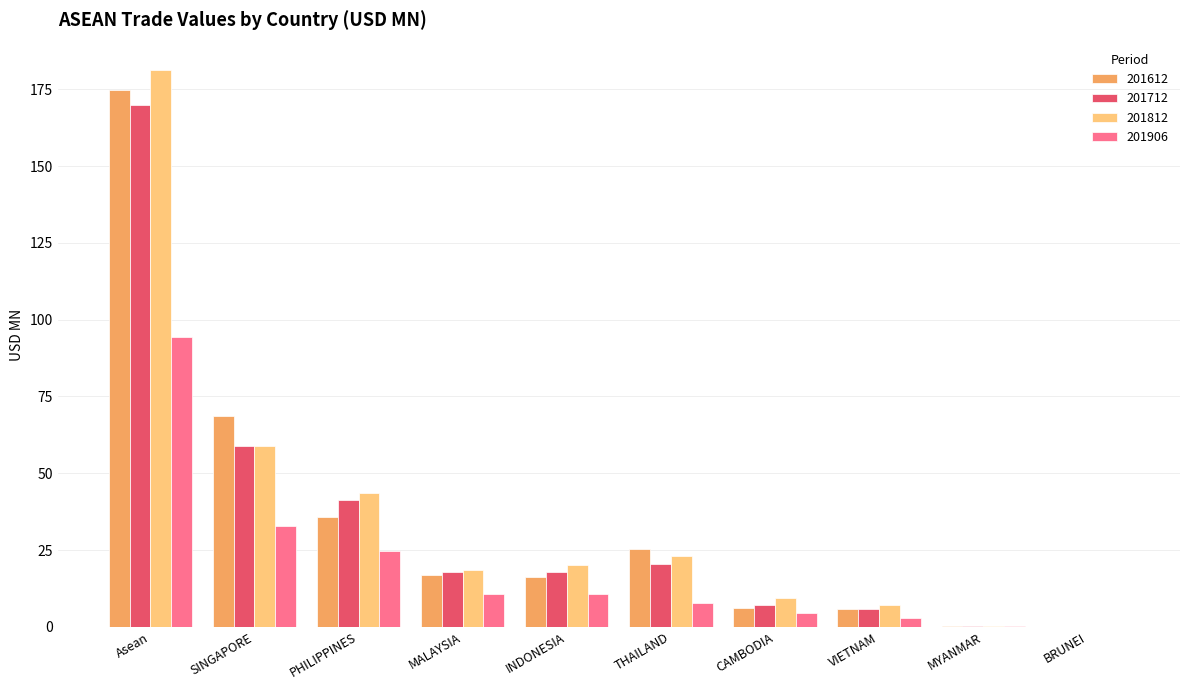

At which category does the chart reach its peak across all series?

Asean